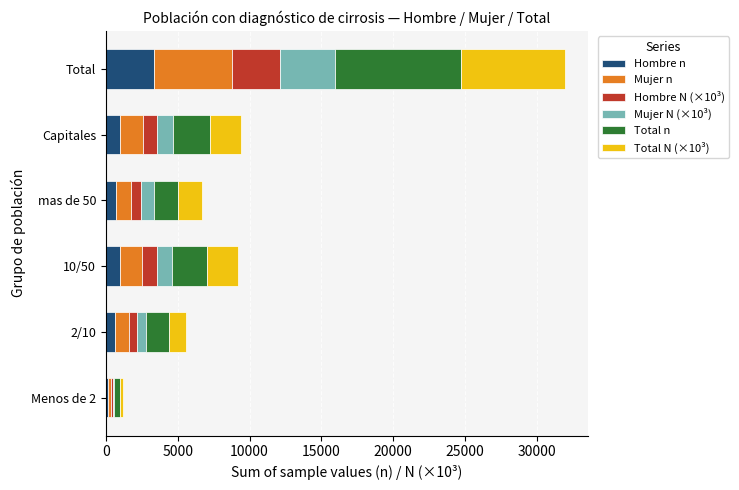

What is the total value across all series at 10/50?

9160.7